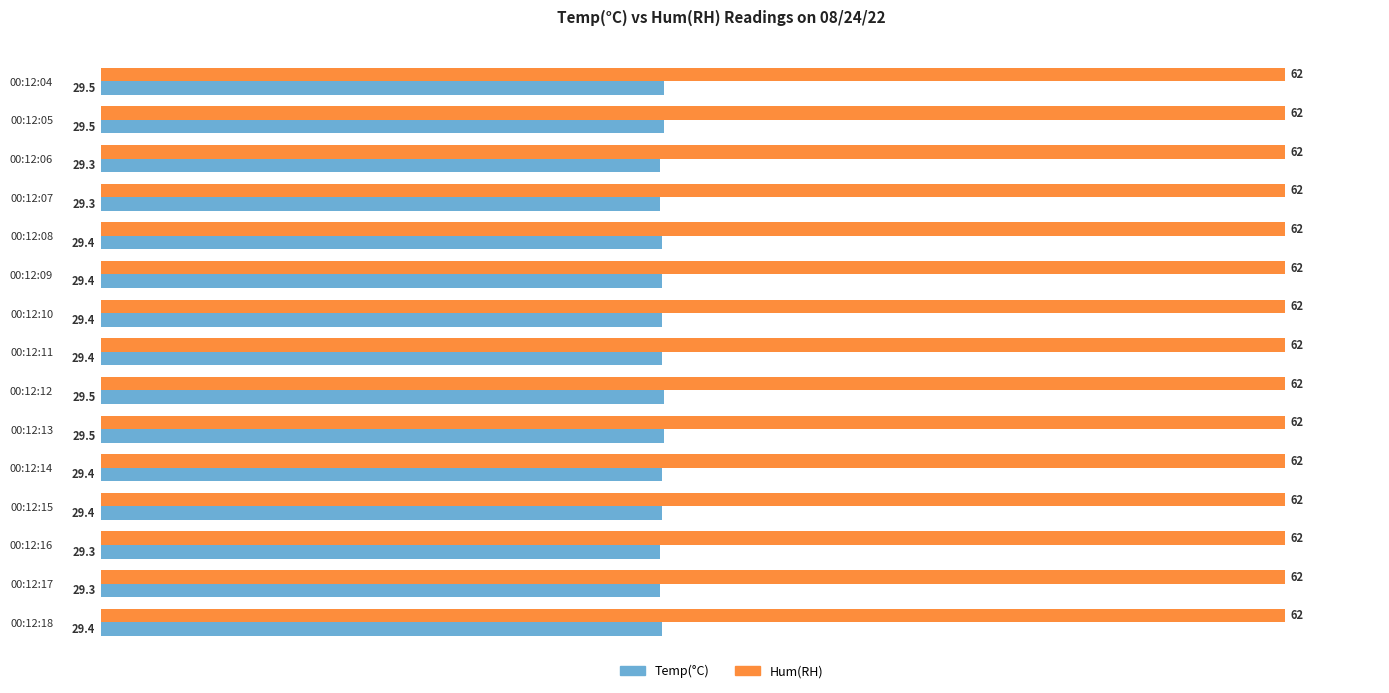

Rank the series by their average value, from lowest to highest.

Temp(°C), Hum(RH)